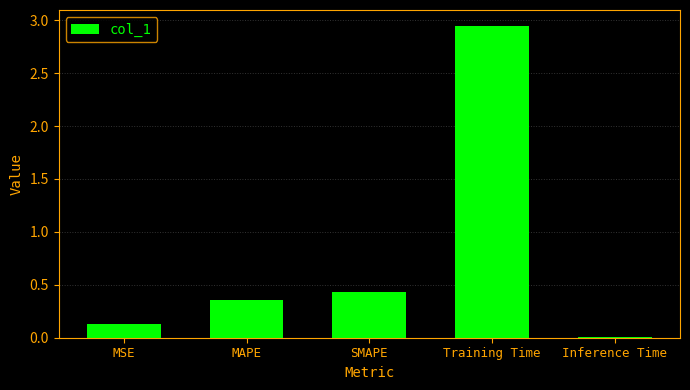

True or false: the data shows 0.1 at MSE.

True